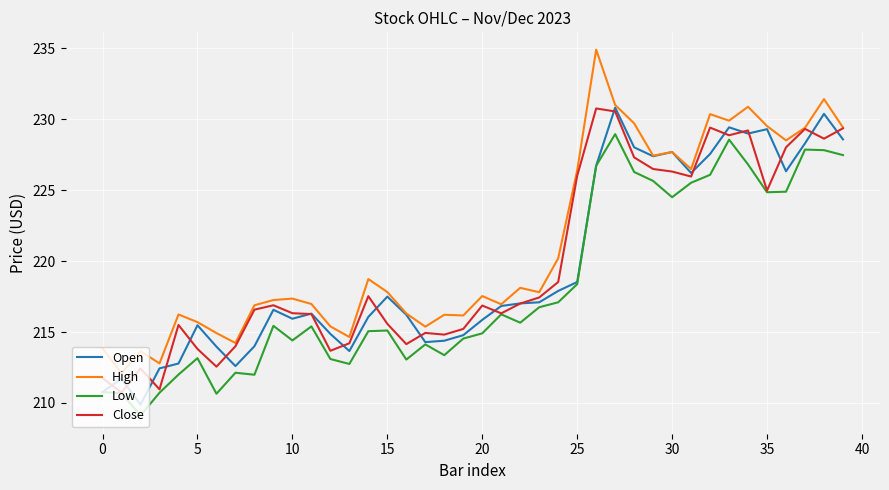

What is the average value of the Open series?

219.6